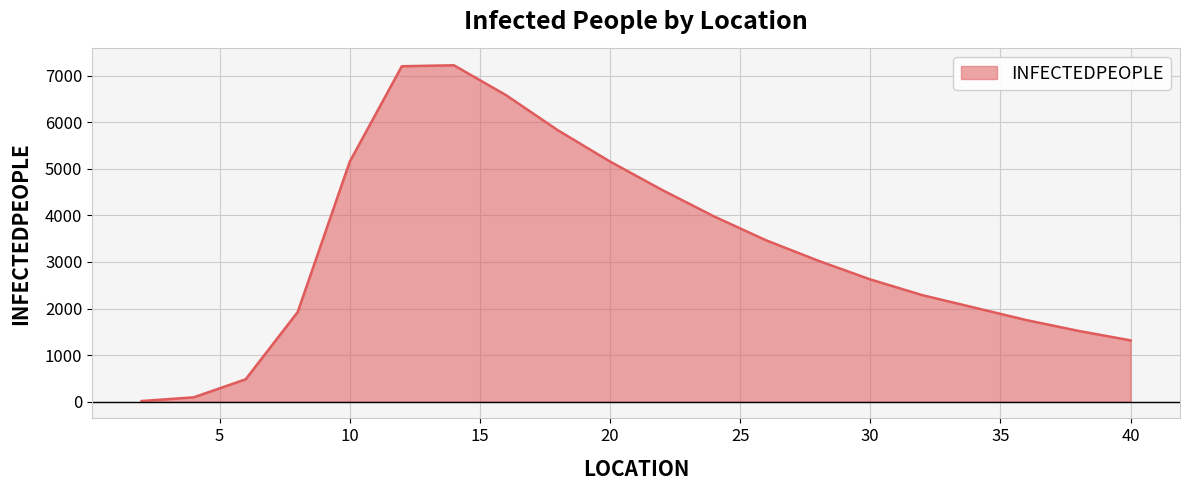

What is the maximum value shown in the chart?

7227